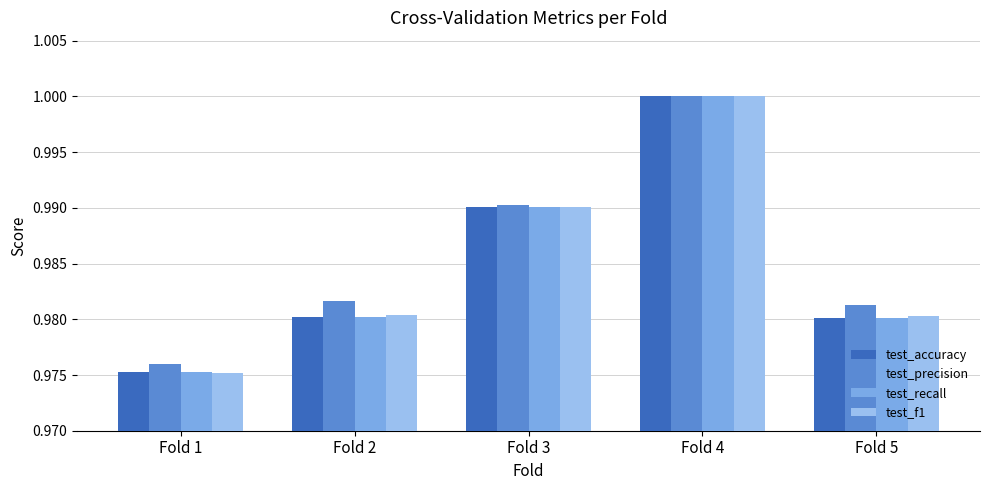

How many categories are shown in the chart?

5